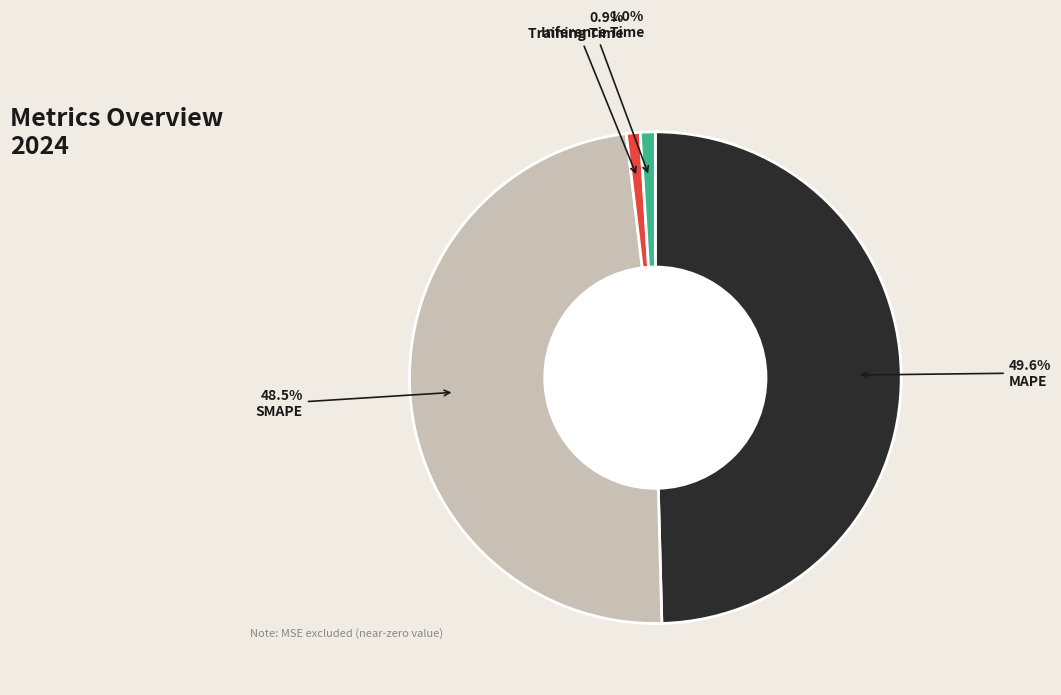

What is the largest slice in the pie chart?

MAPE